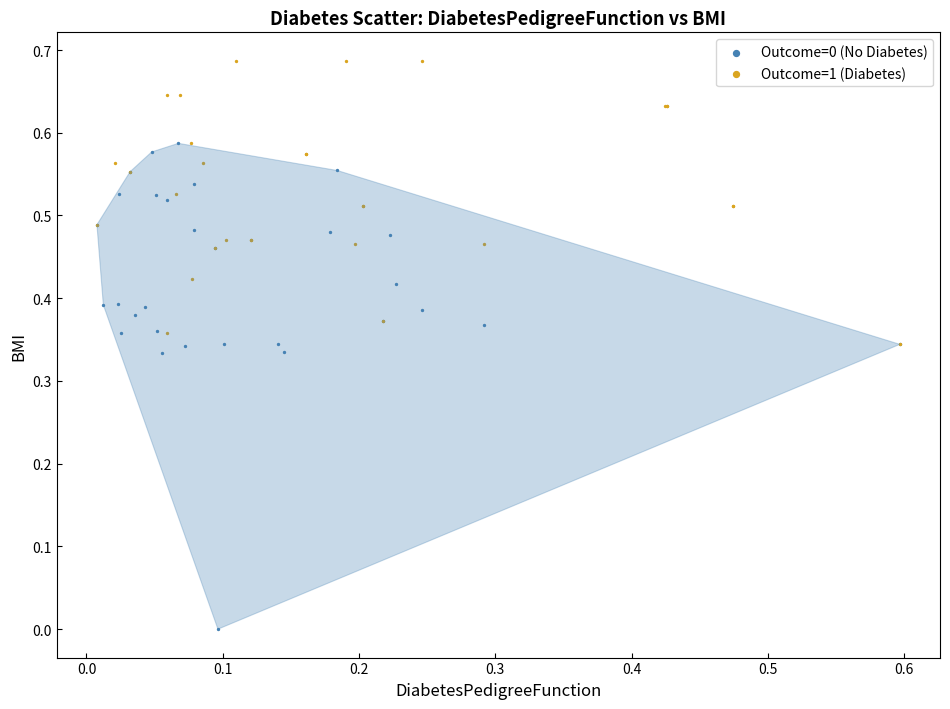

Which series has the largest Y range (max minus min)?

Outcome=0 (No Diabetes)